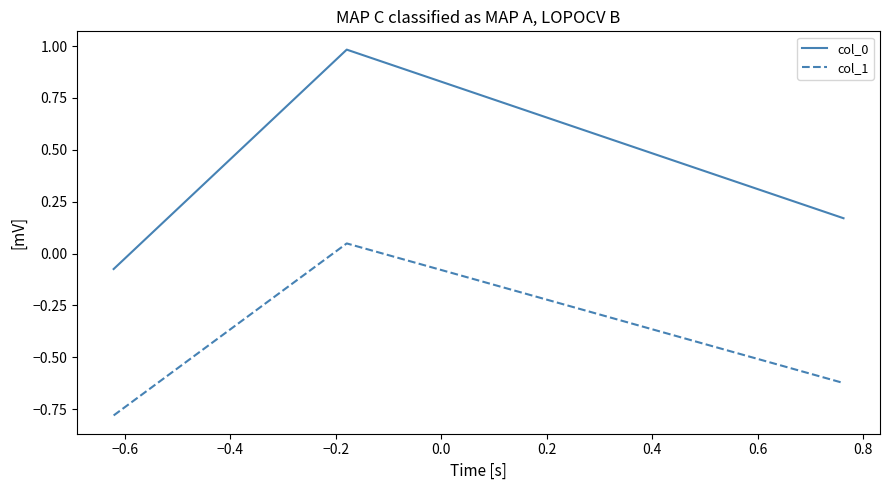

What is the average value of the col_1 series?

-0.5